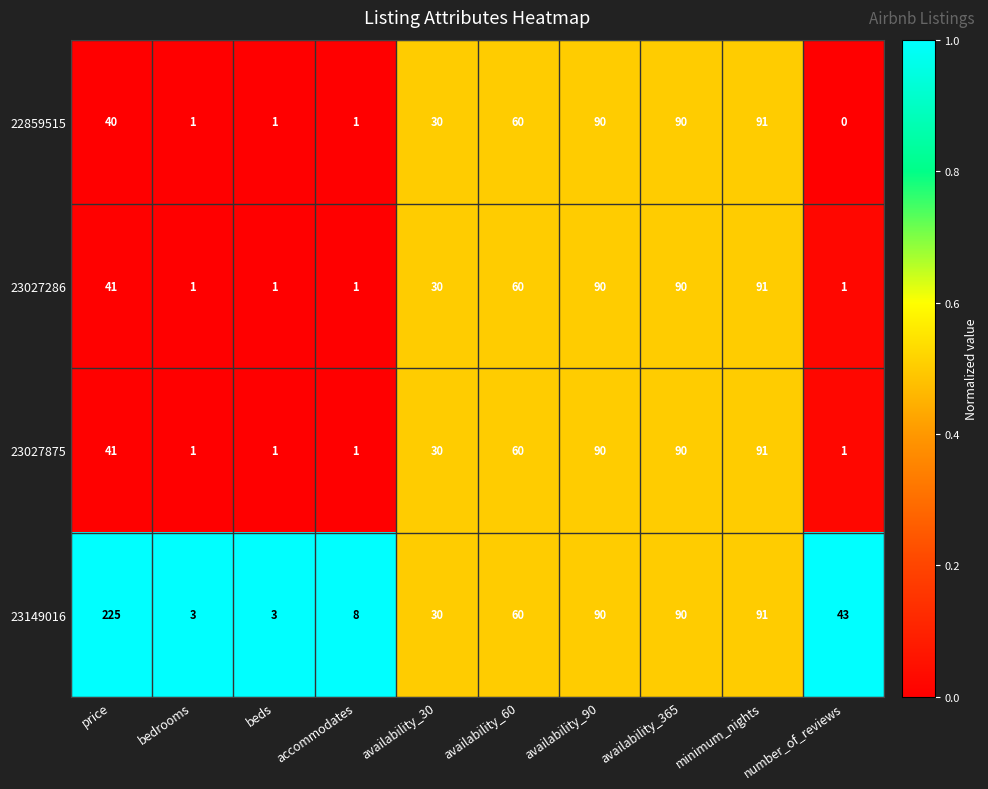

At which label is 23027286 closest to 46?

price